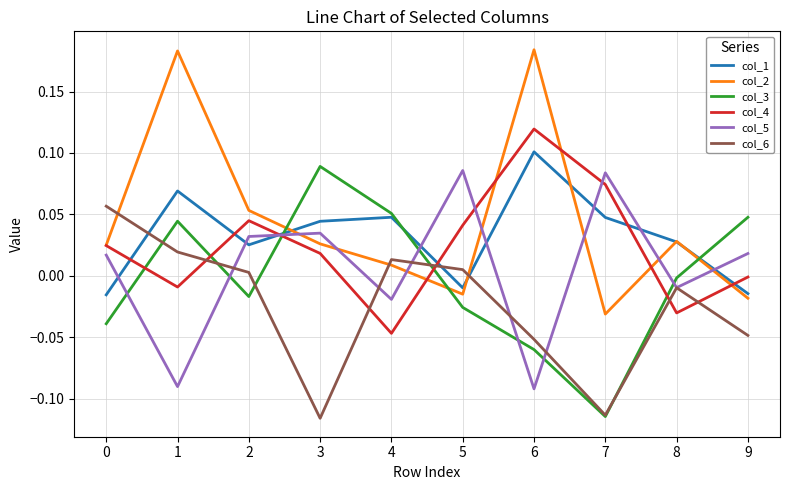

At how many categories does at least one series exceed 0?

10